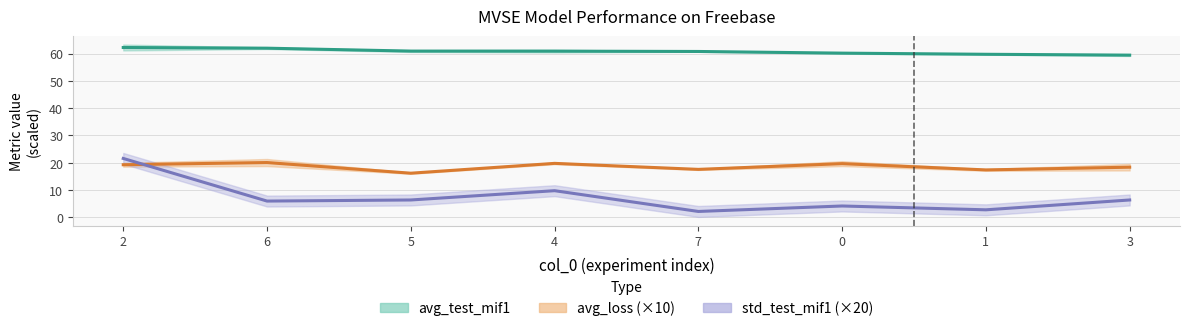

True or false: avg_test_mif1 and std_test_mif1 intersect in this chart.

False